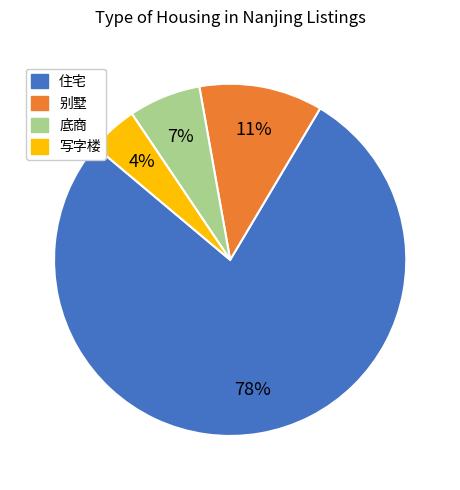

To the nearest percent, what is the average slice percentage?

25%